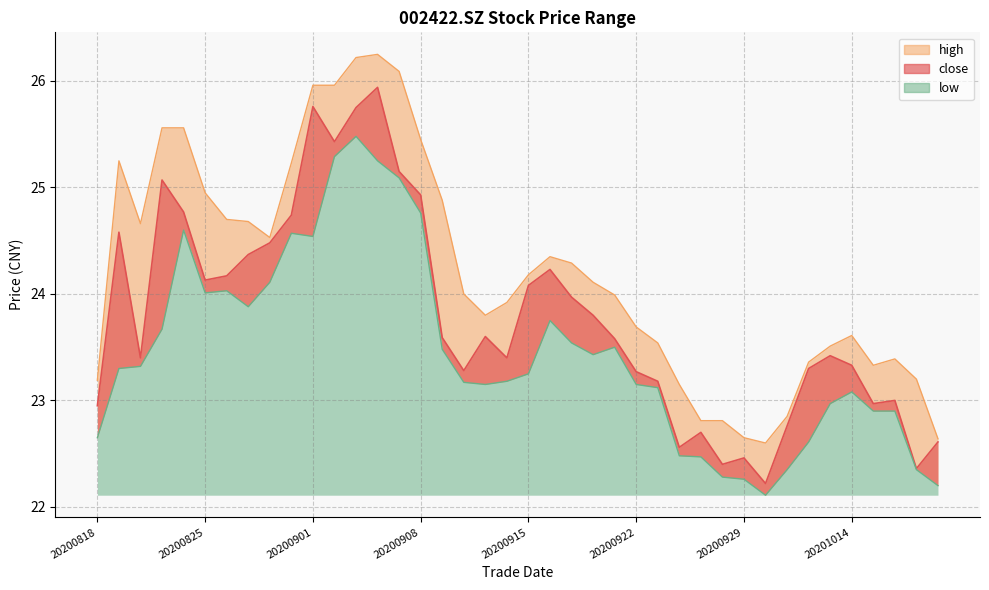

What is the difference between the maximum and minimum values in the high series?

3.6